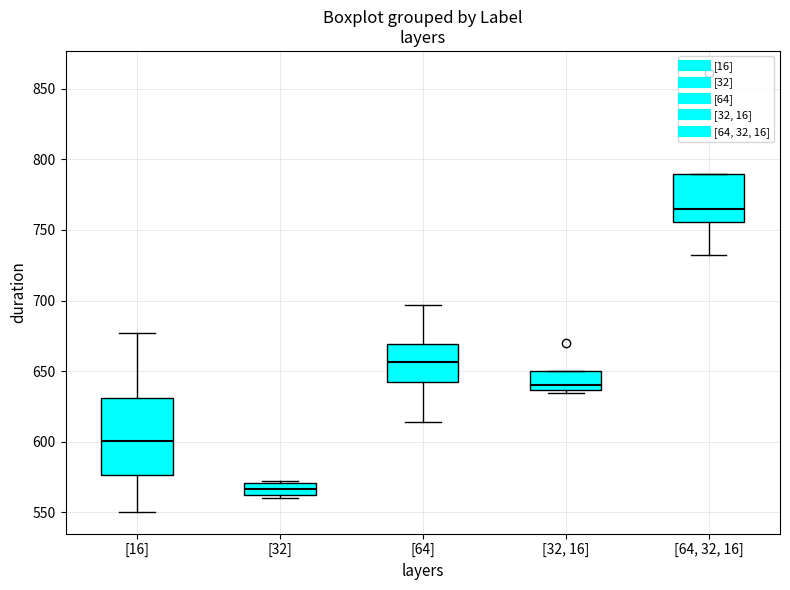

Which box has the highest median line?

[64, 32, 16]